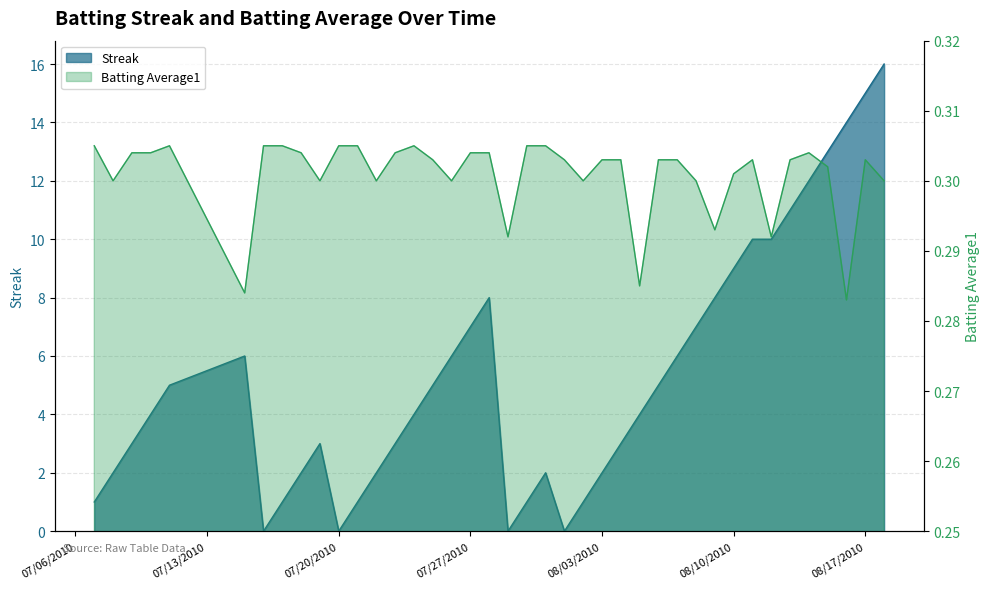

True or false: batting_avg and streak cross at least once.

True